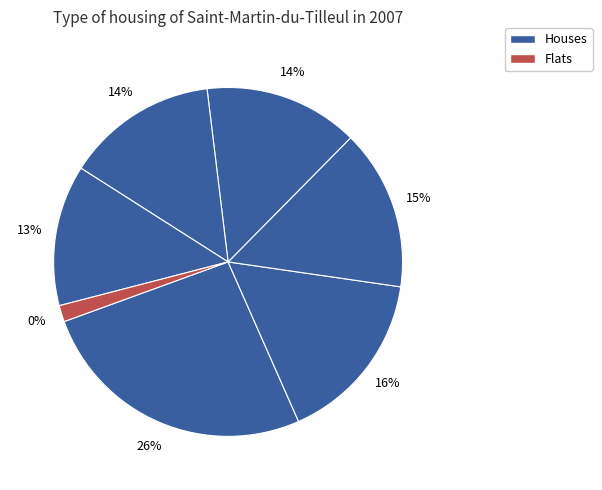

Count the number of slices in the pie.

7